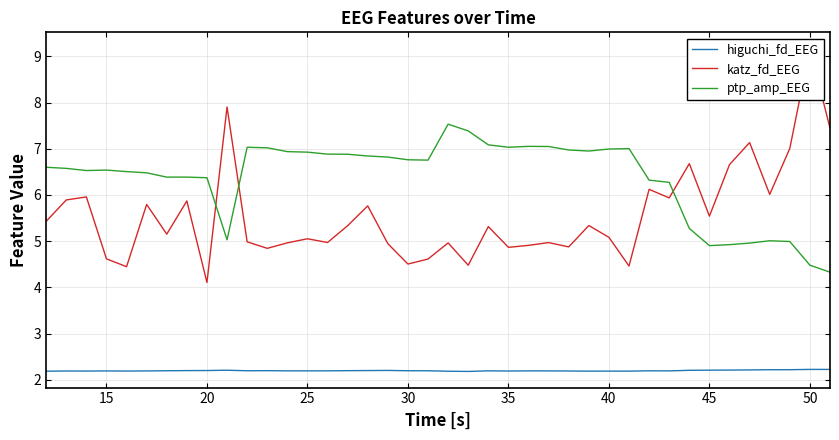

How many series are shown in this chart?

3